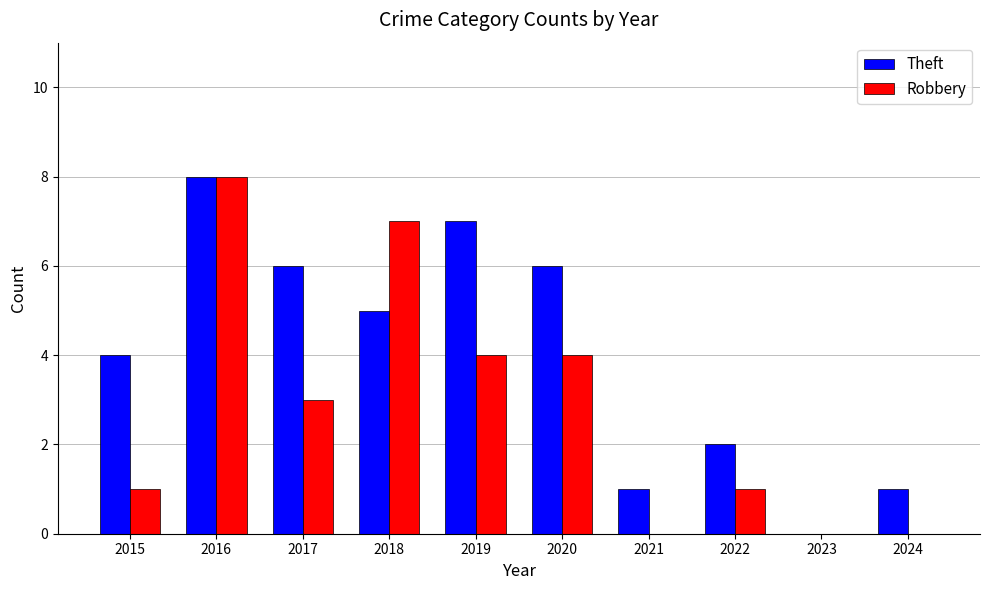

Reading right to left, what are all the values shown in this chart?

Theft: 1	0	2	1	6	7	5	6	8	4
Robbery: 0	0	1	0	4	4	7	3	8	1